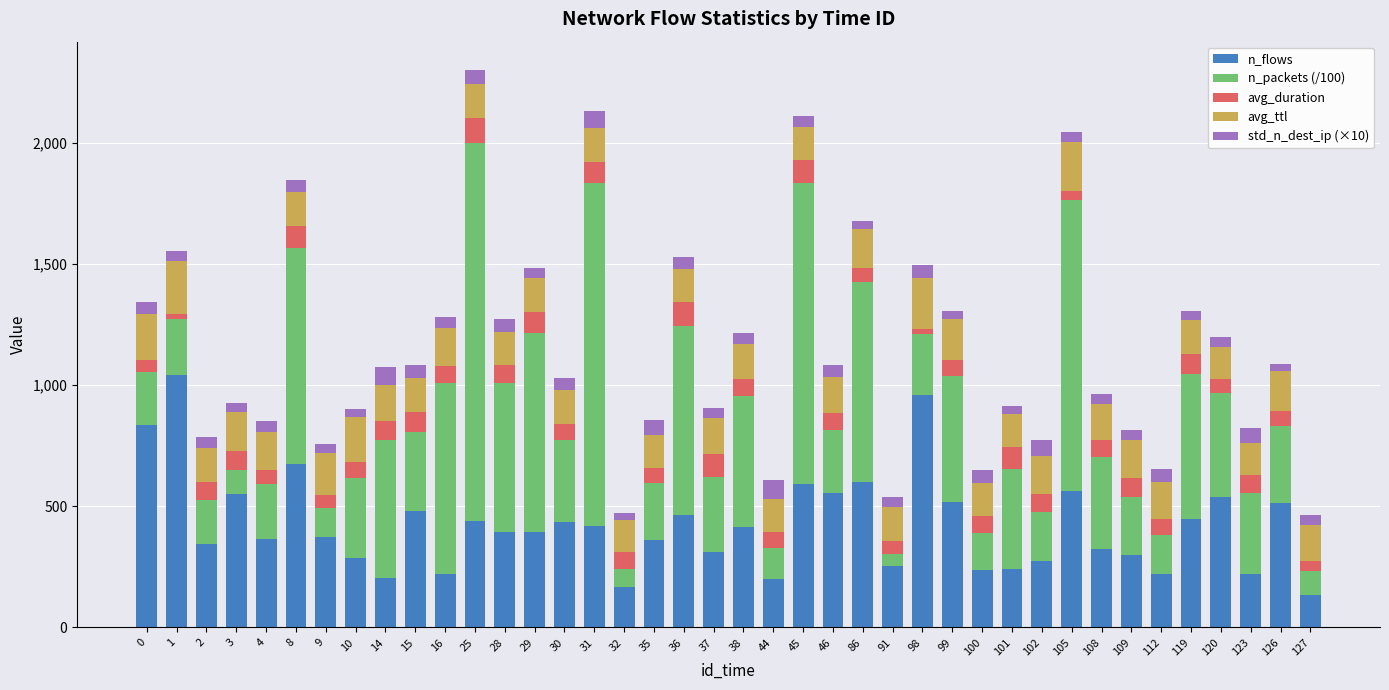

The n_flows series shows 351.7 at 105. True or false?

False